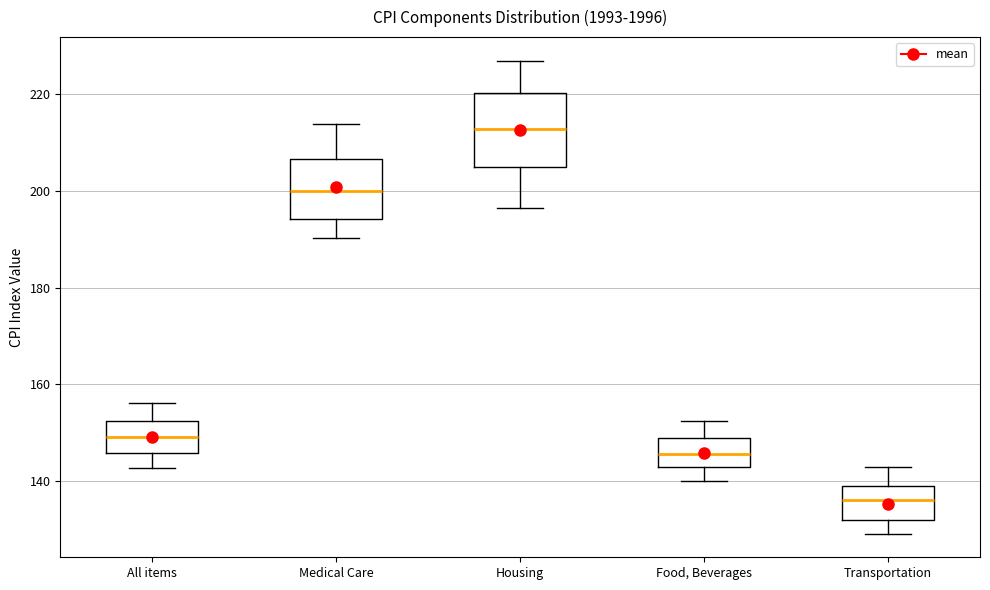

Reading left to right, transcribe this box plot: for each box, give where its median line is, the range the box spans, and where its two whiskers end, as read against the y-axis. The values are not printed on the chart, so give them approximately, as read against the axis.

All items: median 150, box 146 to 152, whiskers 142 to 156
Medical Care: median 200, box 194 to 206, whiskers 190 to 214
Housing: median 212, box 204 to 220, whiskers 196 to 226
Food, Beverages: median 146, box 142 to 148, whiskers 140 to 152
Transportation: median 136, box 132 to 140, whiskers 130 to 142